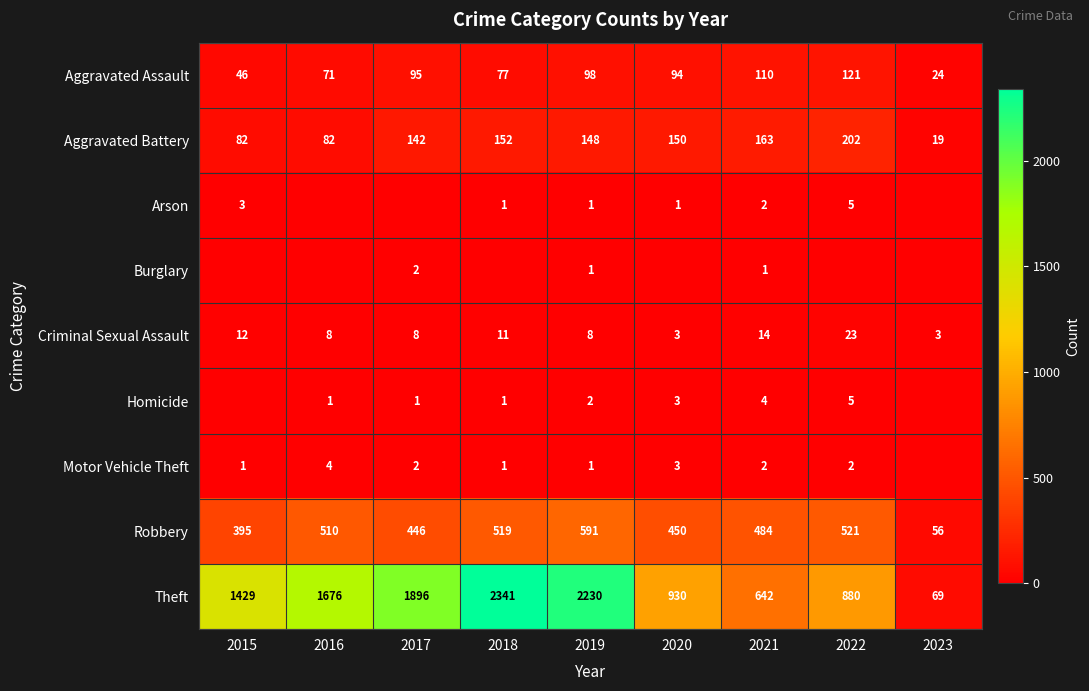

What is the approximate value of Theft at 2018, to the nearest 50?

2350